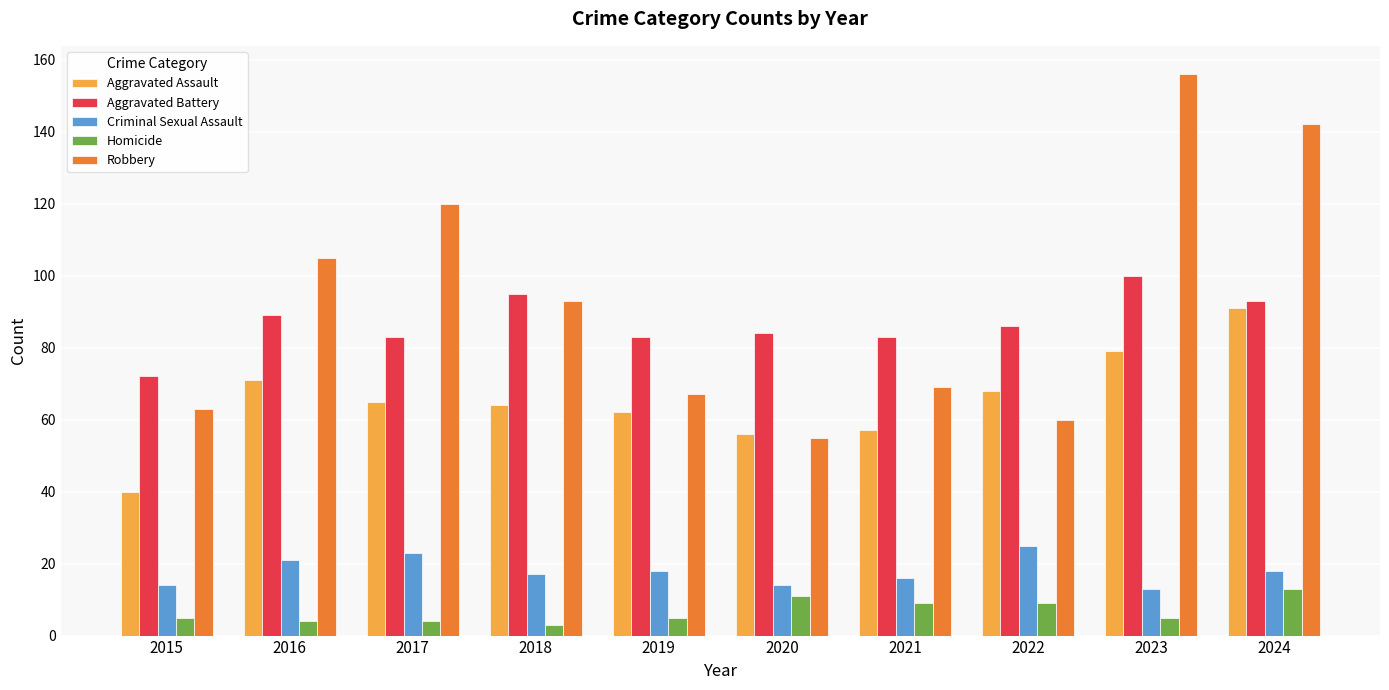

At which label does Robbery reach its minimum?

2020